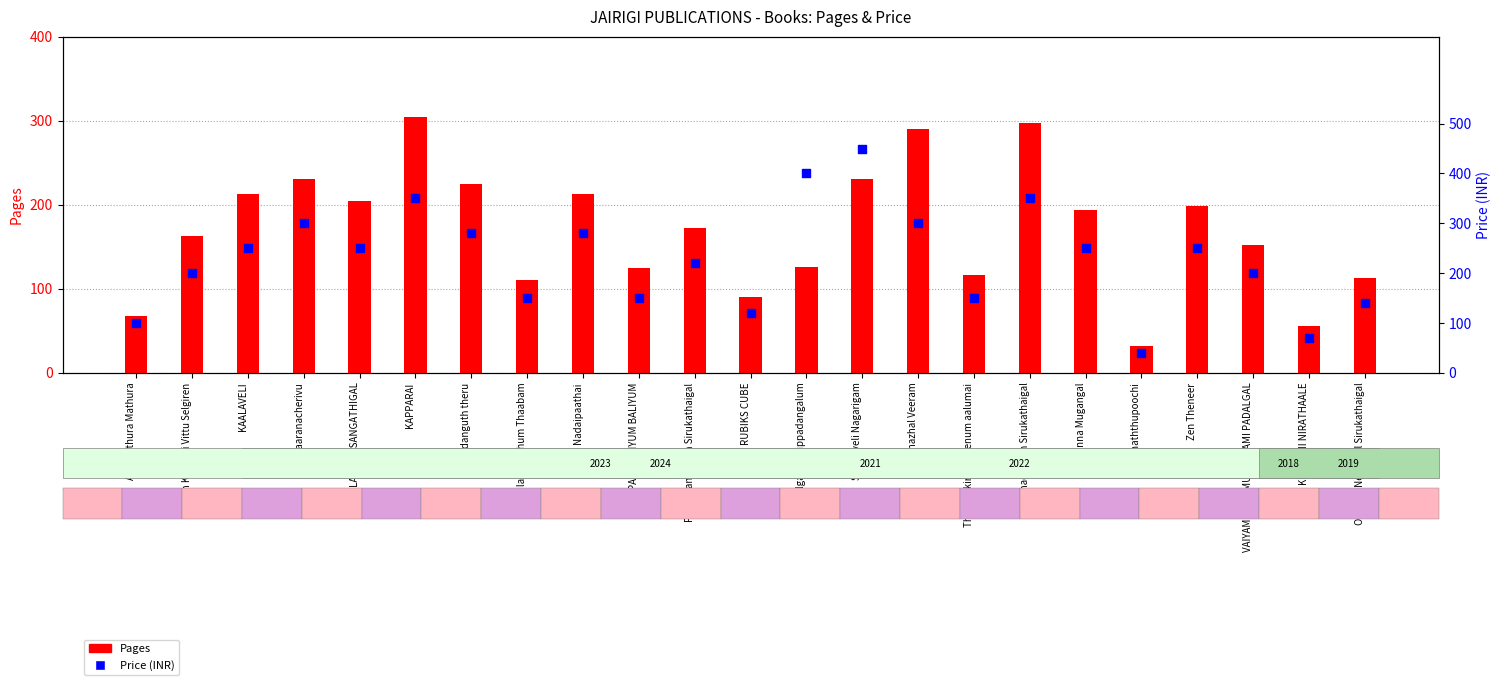

Which series has the largest total across all categories?

Price (INR)